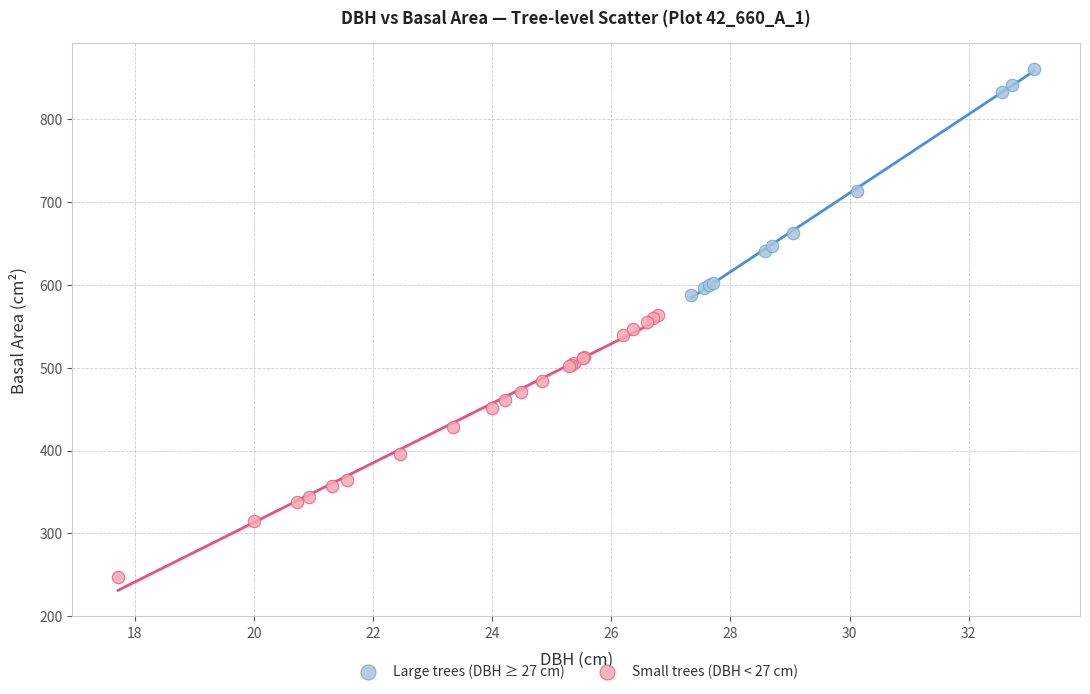

Which series contains the highest Y value?

Large trees (DBH ≥ 27 cm)